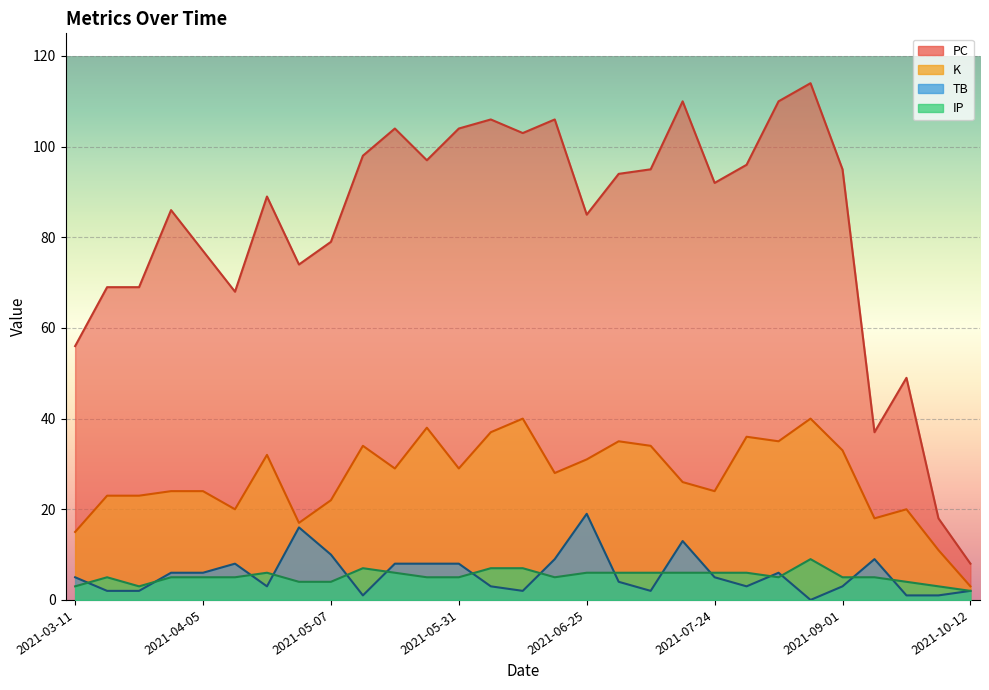

What is the difference between the second highest and minimum values in the IP series?

5